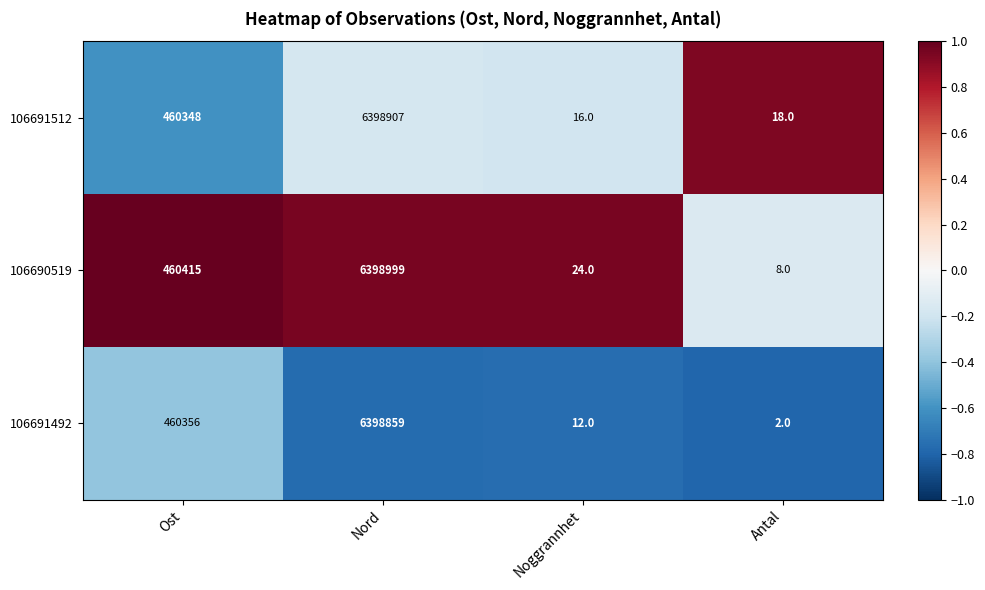

What is the difference between the highest and lowest values at Antal?

16